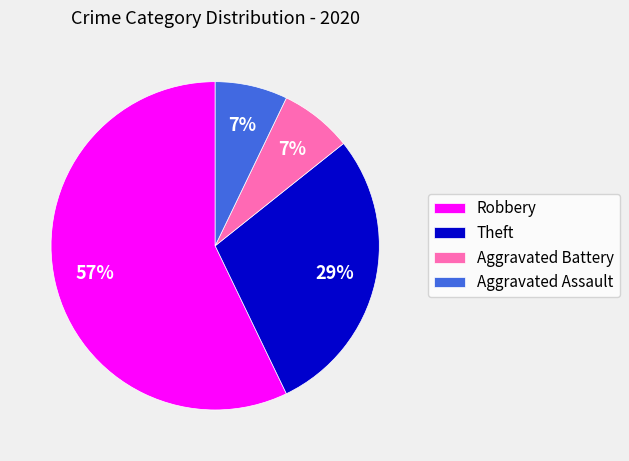

To the nearest percent, what portion does Aggravated Assault represent?

7%